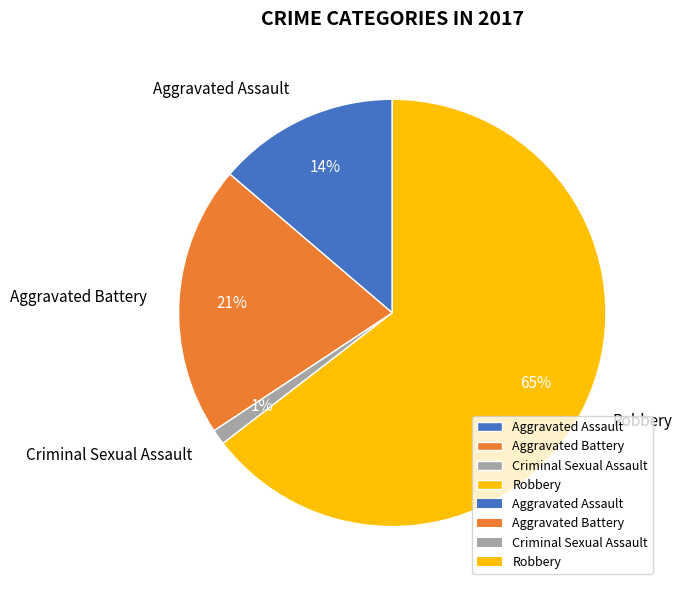

What is the smallest slice in the pie chart?

Criminal Sexual Assault